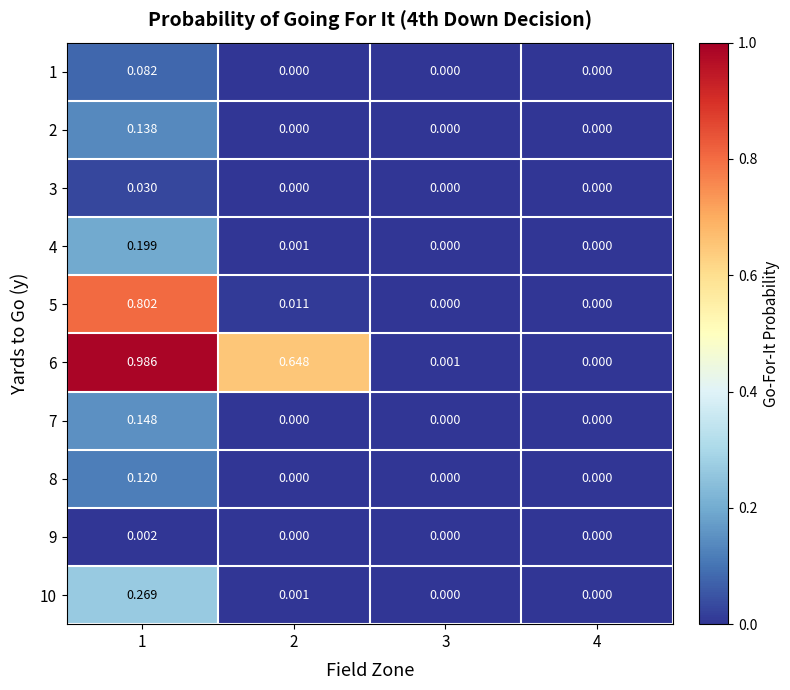

Is the value of 9 at 2 greater than the value of 7 at 1?

No